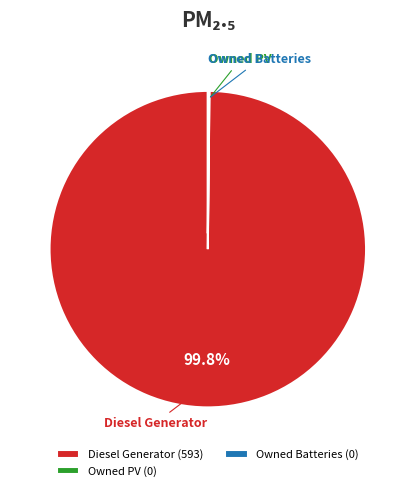

Is there a majority slice in this chart?

Yes